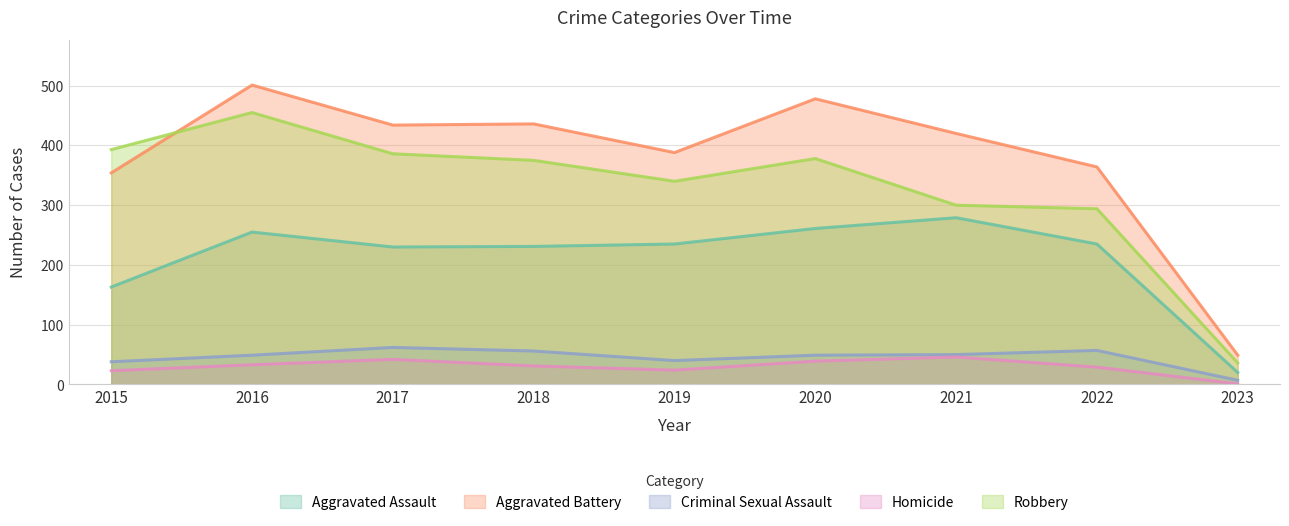

Reading left to right, extract all data points from this chart.

Aggravated Assault: 163	255	230	231	235	261	279	235	20
Aggravated Battery: 354	501	434	436	388	478	420	364	49
Criminal Sexual Assault: 38	49	62	56	40	49	50	57	7
Homicide: 23	33	42	31	24	39	46	29	1
Robbery: 393	455	386	375	340	378	300	294	36